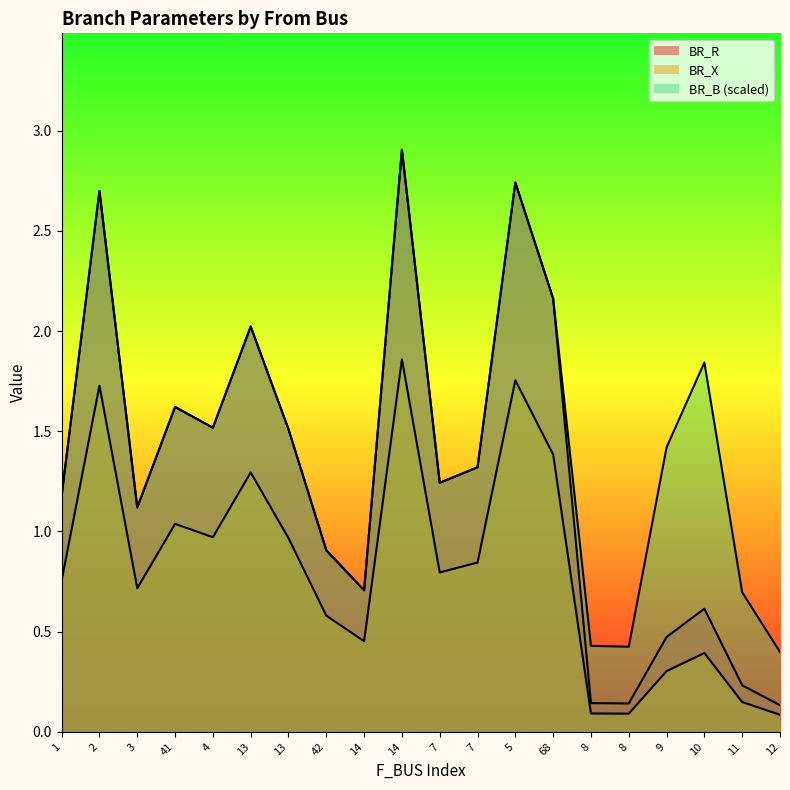

Which series ends up on top after the final intersection of BR_R and BR_B?

BR_R